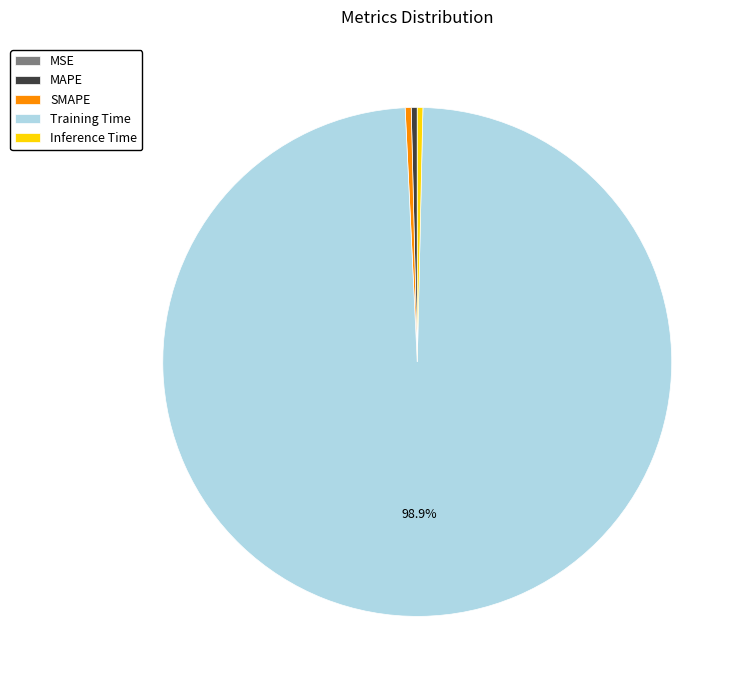

What percentage is the Training Time slice, to the nearest percent?

99%